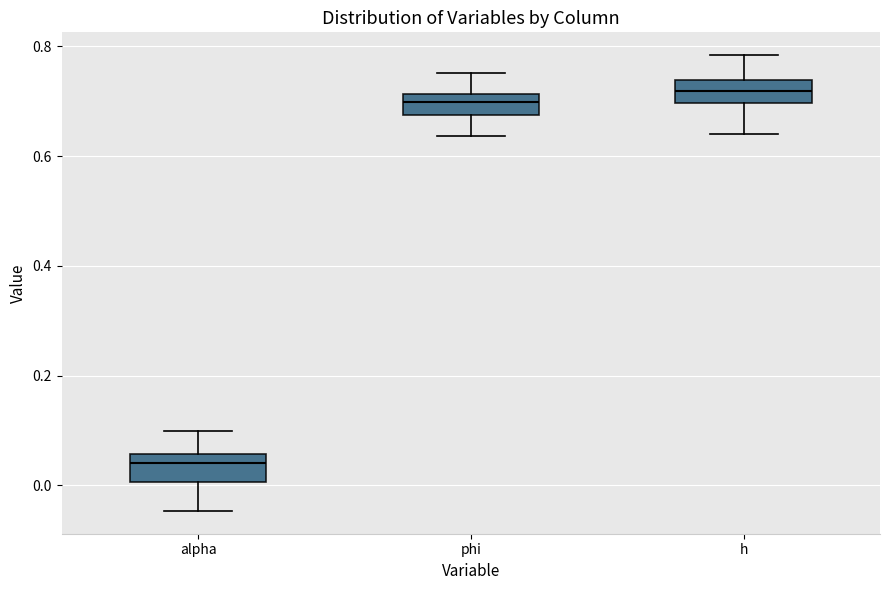

Reading left to right, read every box against the y-axis: the position of its median line, the range the box covers, and the ends of its whiskers. The values are not printed on the chart, so give them approximately, as read against the axis.

alpha: median 0.04, box 0.00 to 0.06, whiskers -0.04 to 0.10
phi: median 0.70, box 0.68 to 0.72, whiskers 0.64 to 0.76
h: median 0.72, box 0.70 to 0.74, whiskers 0.64 to 0.78